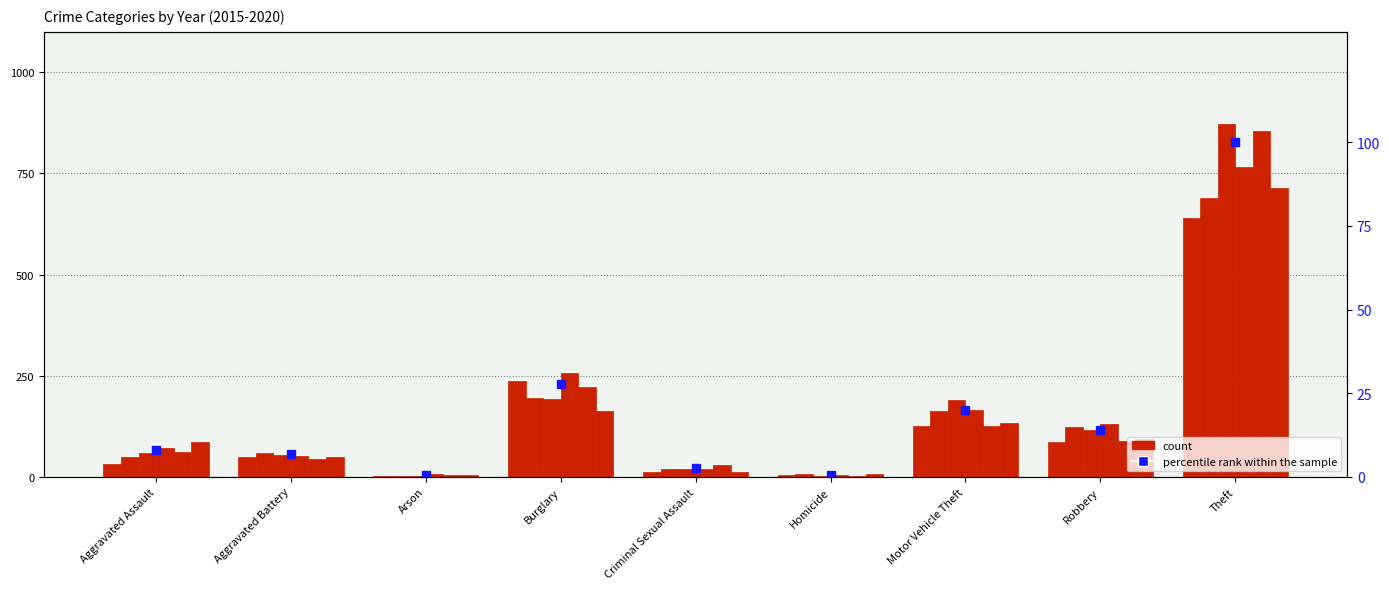

What is the sum of the values at Arson and Motor Vehicle Theft?

20.4